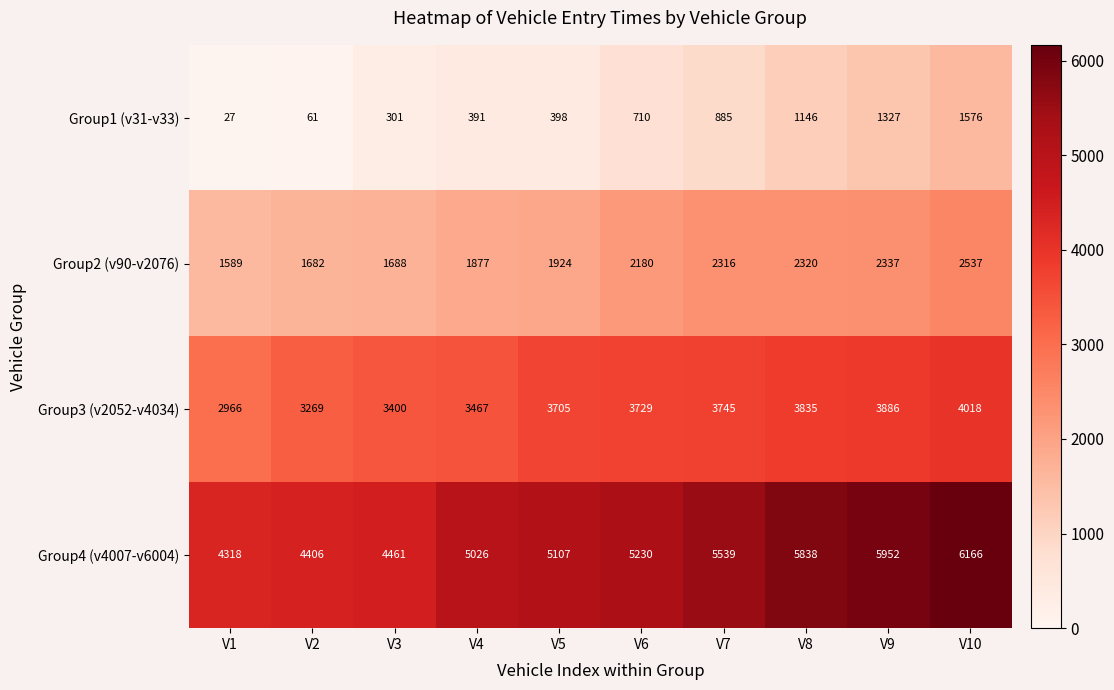

How many series are shown in this chart?

4